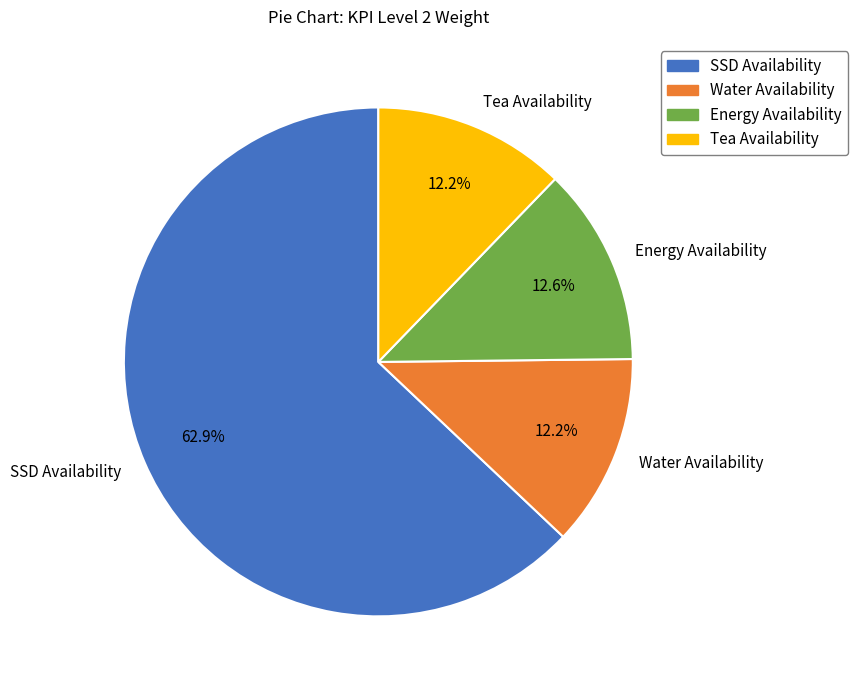

How many segments does this pie chart have?

4